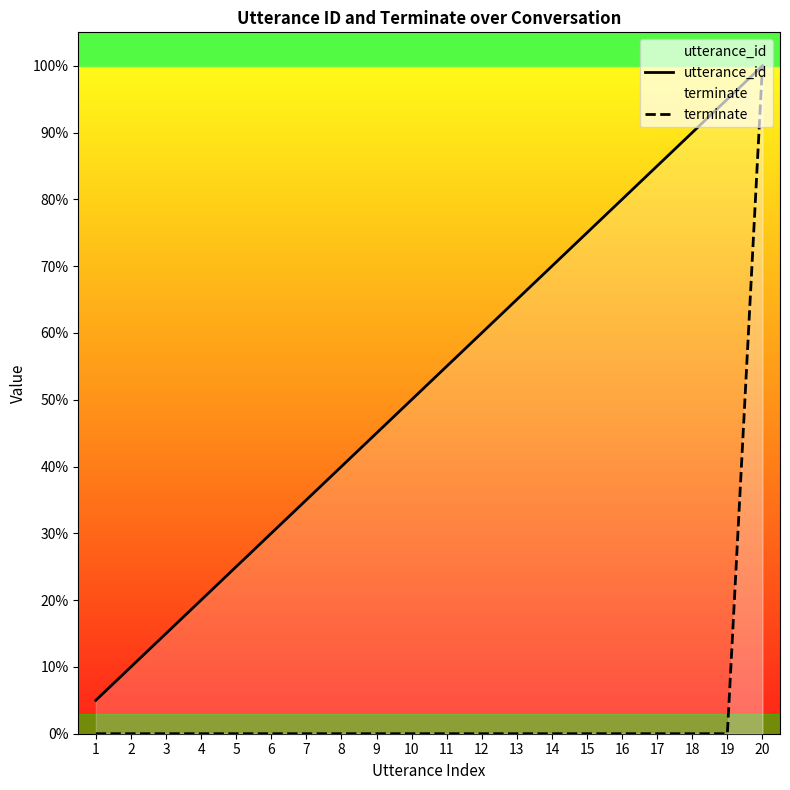

At how many categories does at least one series exceed 15?

5